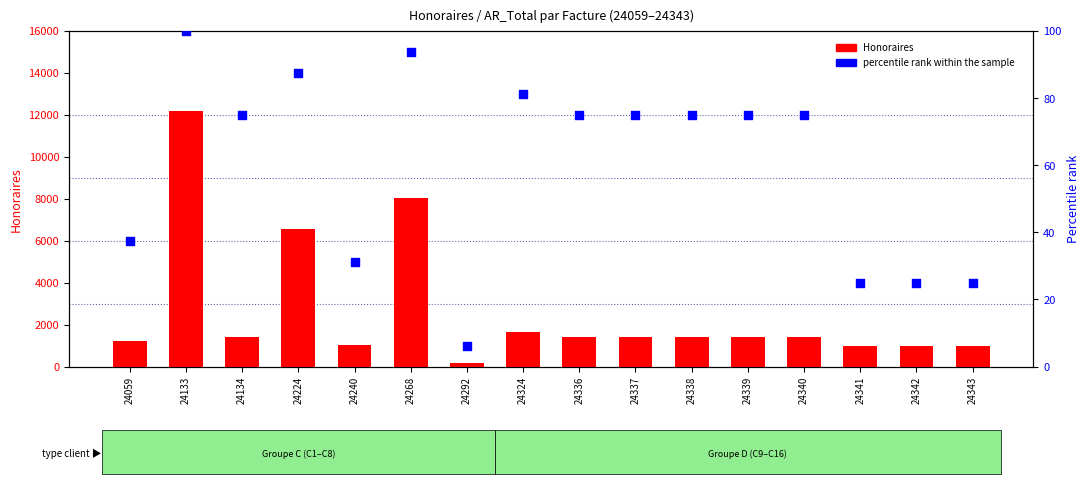

Which series has the largest total across all categories?

Honoraires